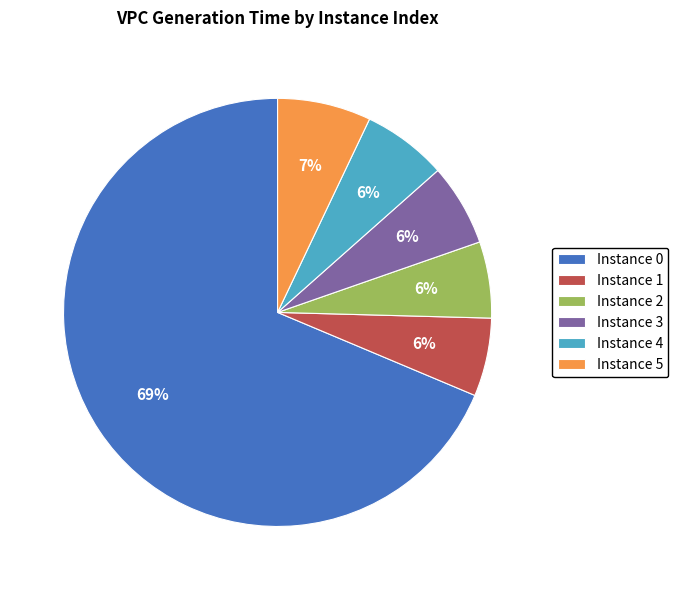

To the nearest percent, what is the difference between the Instance 4 and Instance 5 slice percentages?

1%